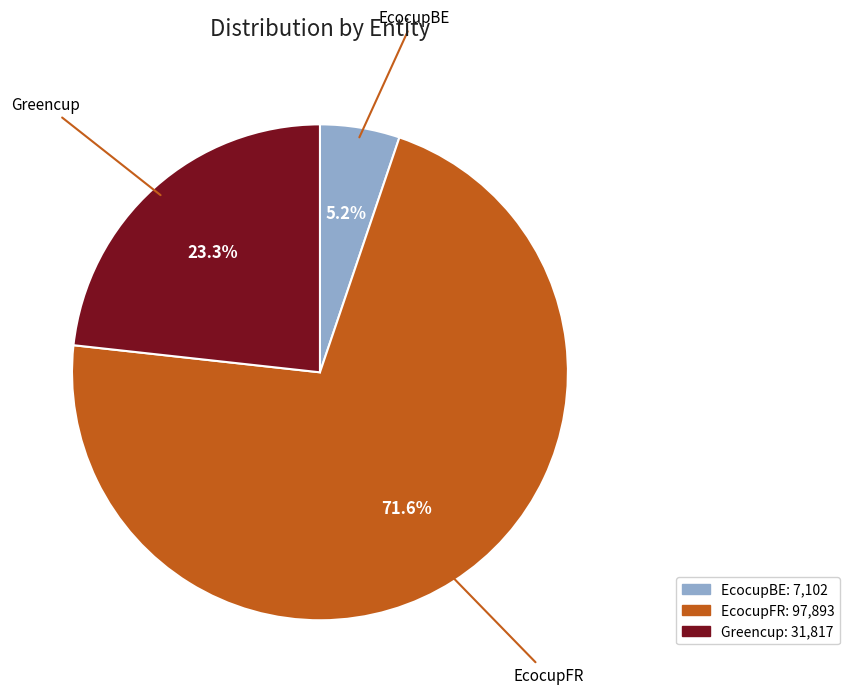

Approximately how many times larger is the value at EcocupBE compared to Greencup?

0.2